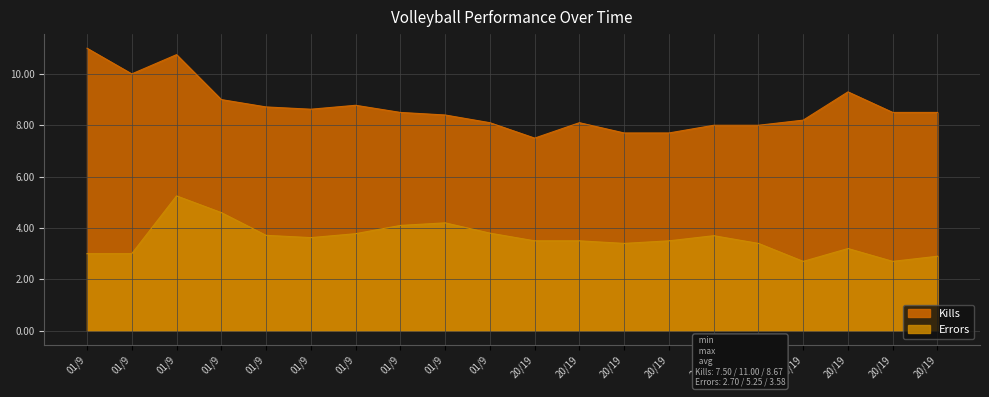

Rank the series at 01/9 from highest to lowest value.

Kills, Errors